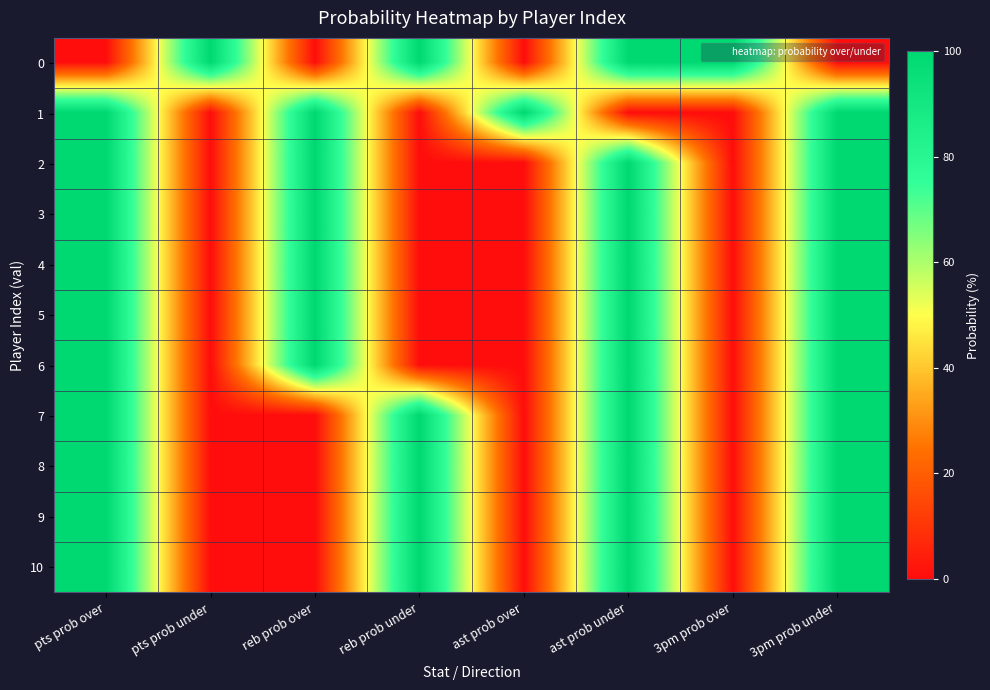

What is the spread (max minus min) of values at ast prob under?

100